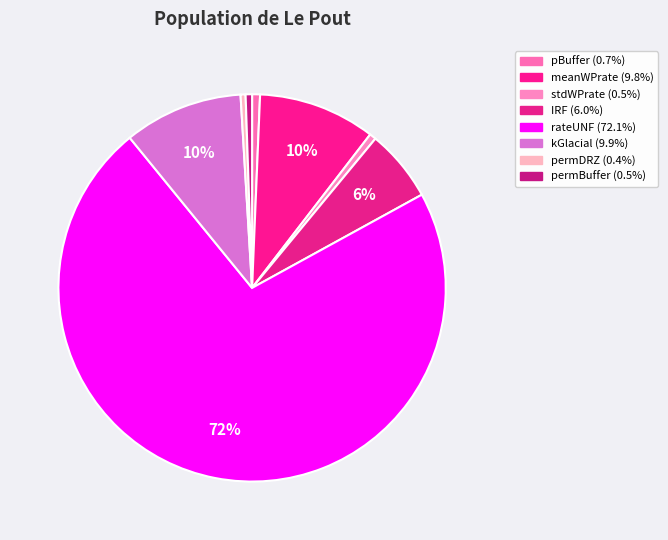

Does any single category account for the majority?

Yes